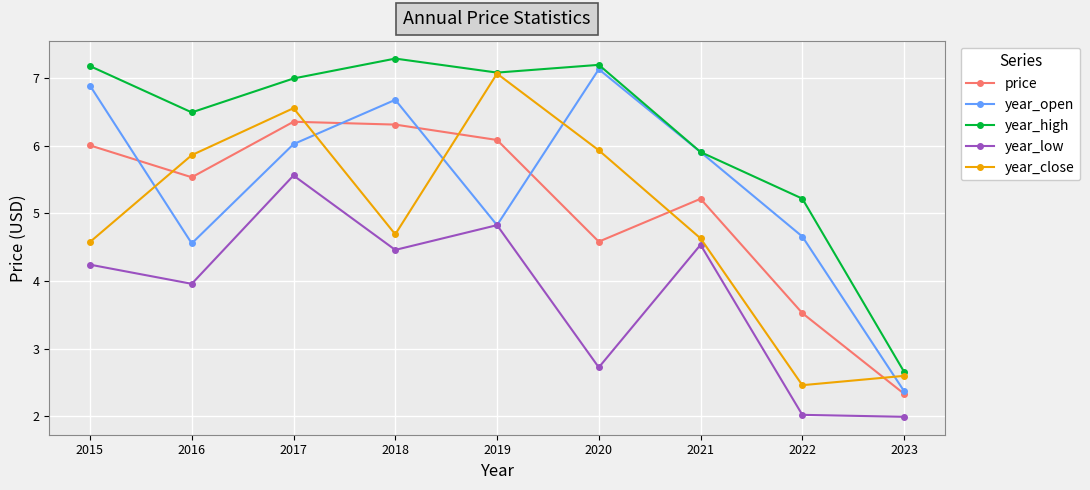

Count the number of categories in the chart.

9